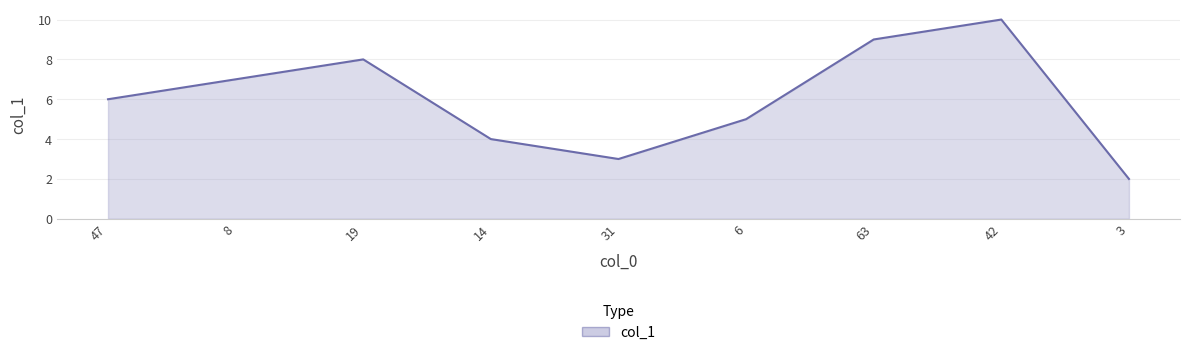

What is the ratio of the value at 8 to the value at 19?

0.9